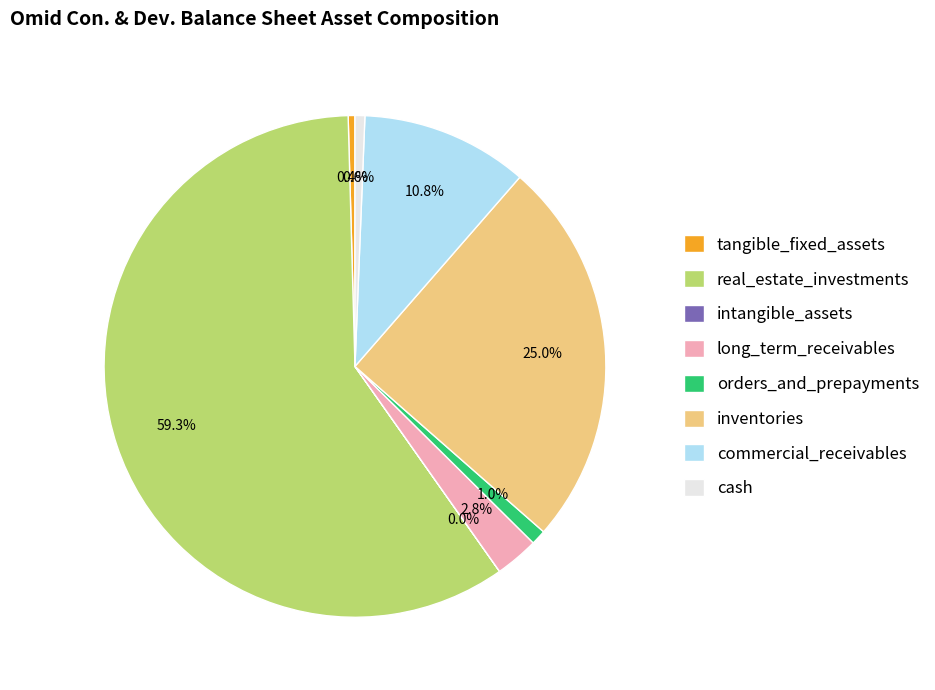

Does real_estate_investments represent more than half of the total?

Yes